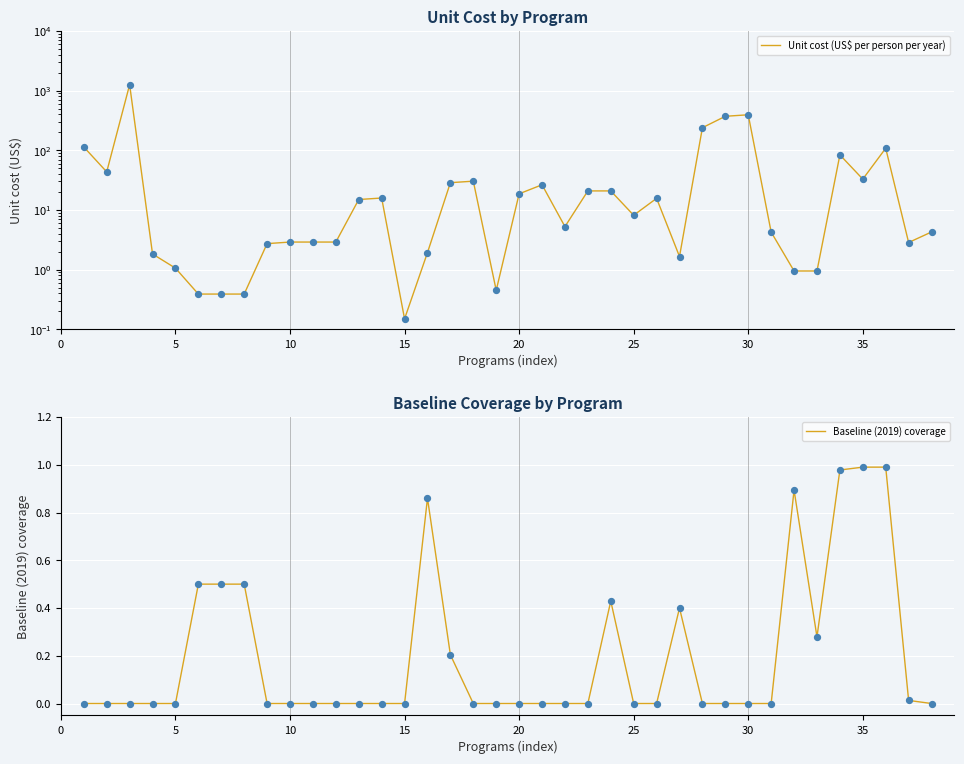

Which series has the largest total across all categories?

Unit cost (US$ per person per year)